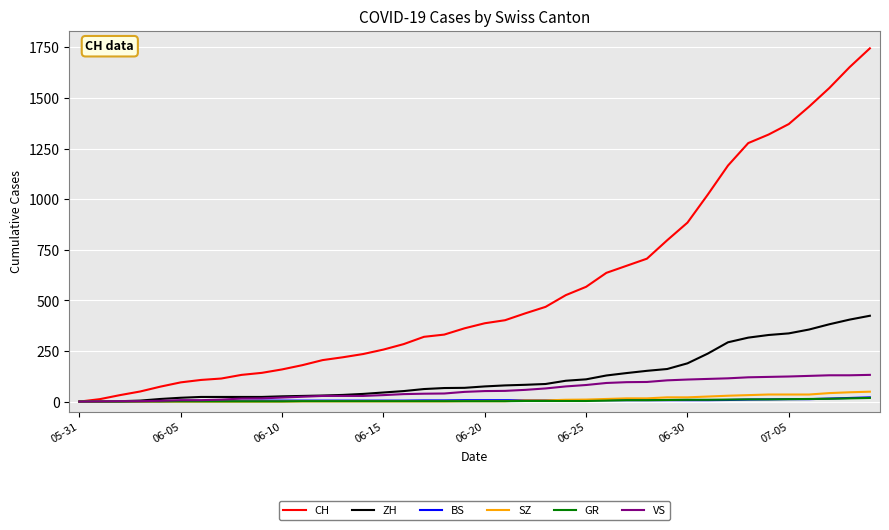

How many lines are shown in the chart?

6